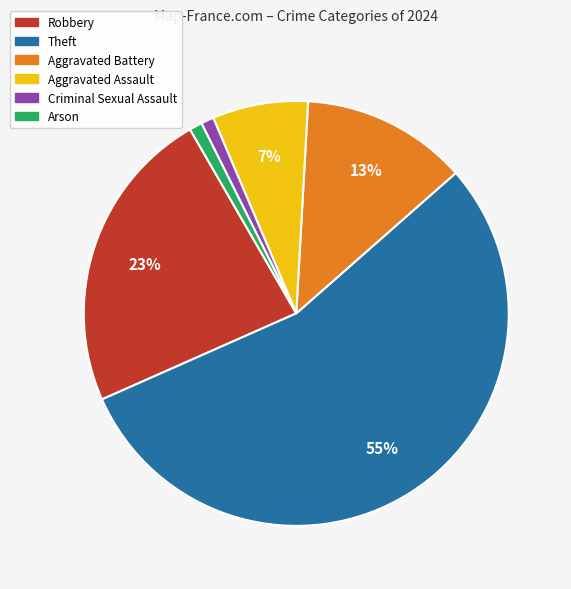

What is the majority slice?

Theft